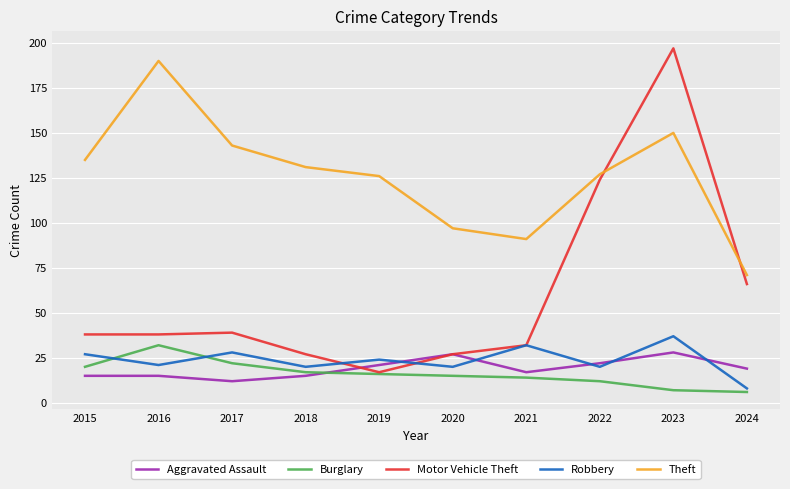

The Theft series shows 126 at 2019. True or false?

True